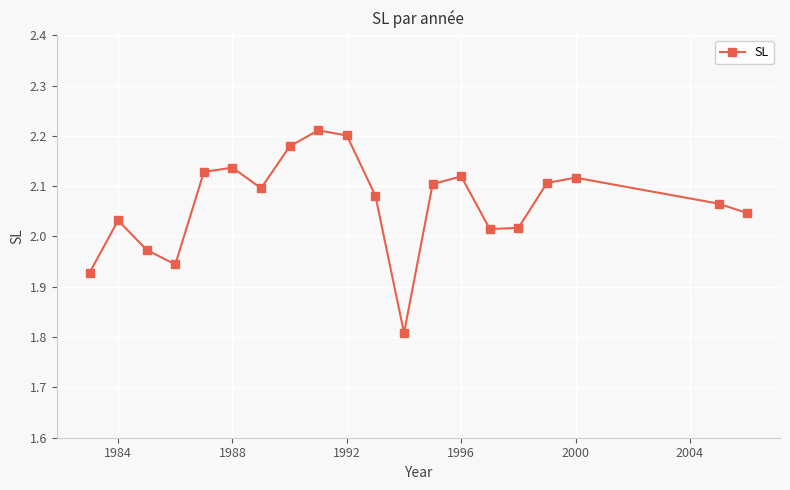

What is the difference between the maximum and minimum values?

0.4